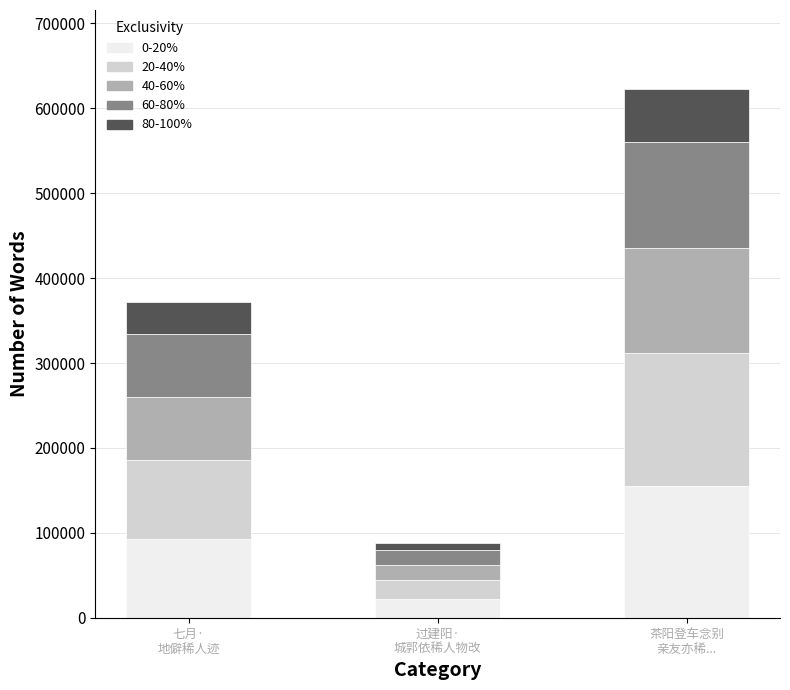

What is the difference between the maximum and minimum values in the 0-20% series?

133550.0